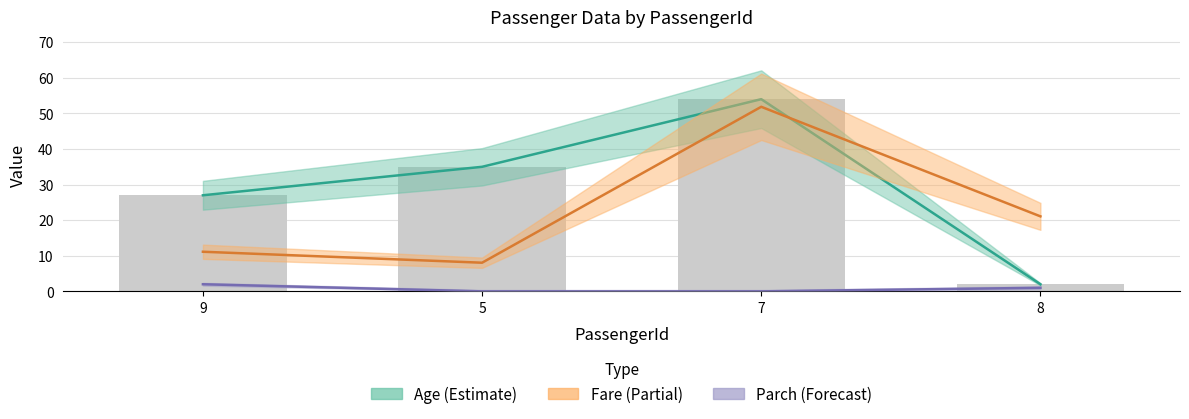

What is the difference between the highest and lowest values at 9?

25.0